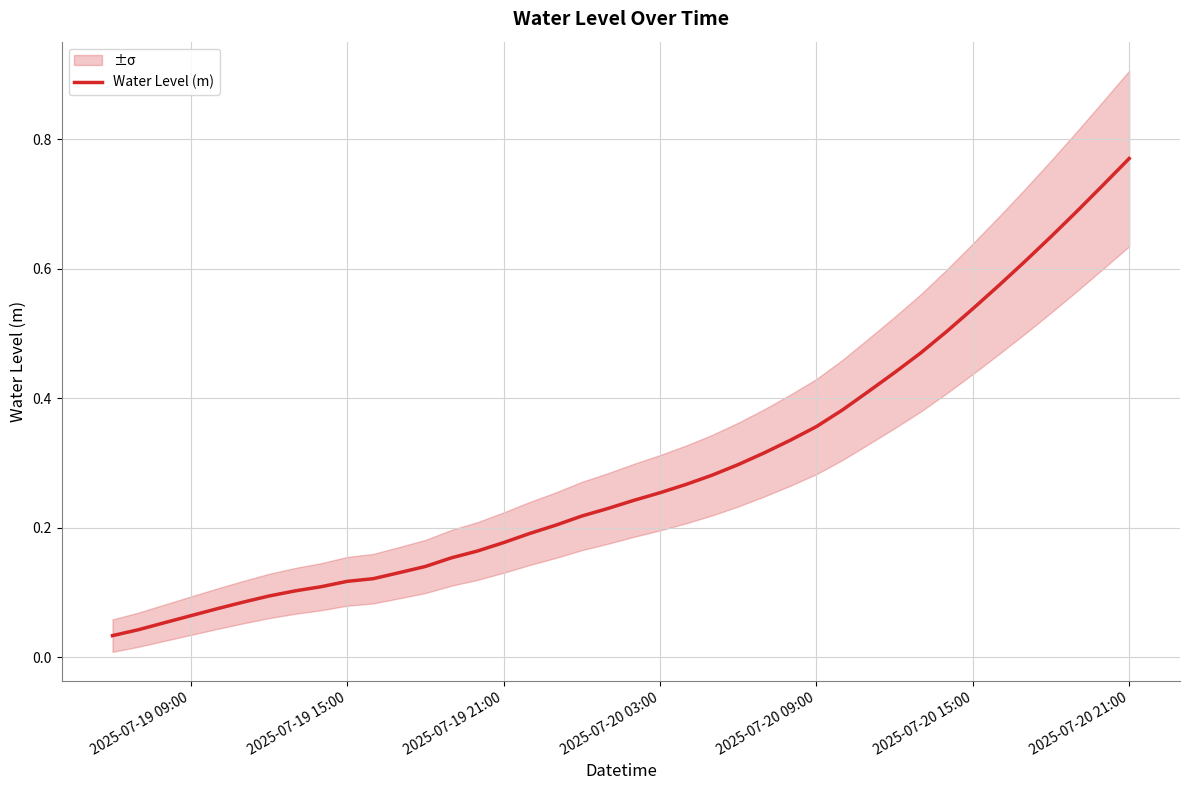

Where is the data nearest to the value 0?

2025-07-19 09:00